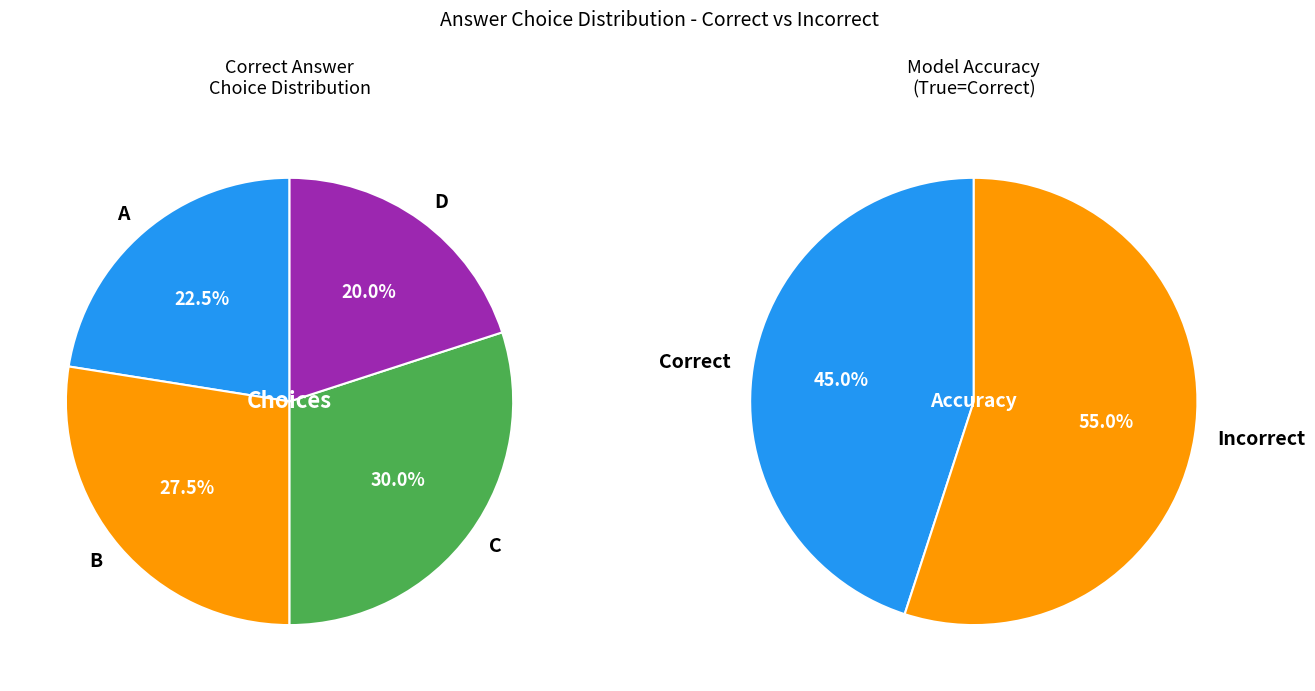

Does any single category account for the majority?

No